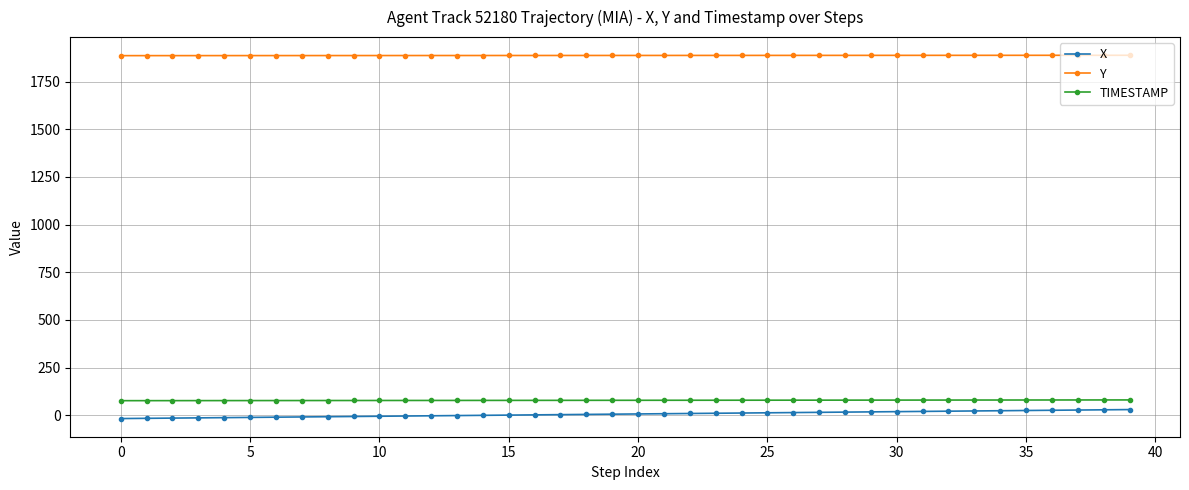

True or false: TIMESTAMP and Y intersect in this chart.

False